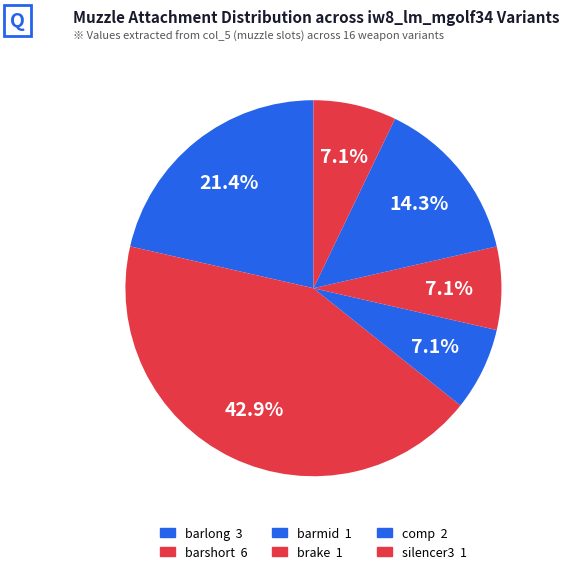

Which slice is the smallest?

barmid